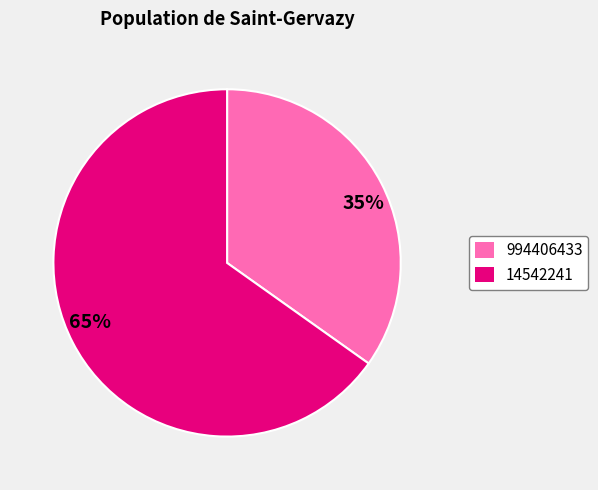

Does any single category account for the majority?

Yes